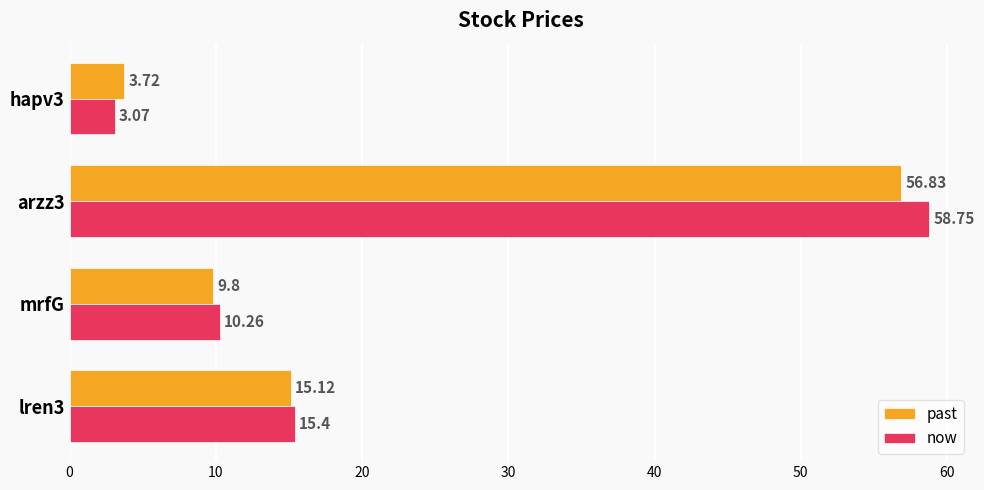

Which series has the largest range (max minus min)?

now